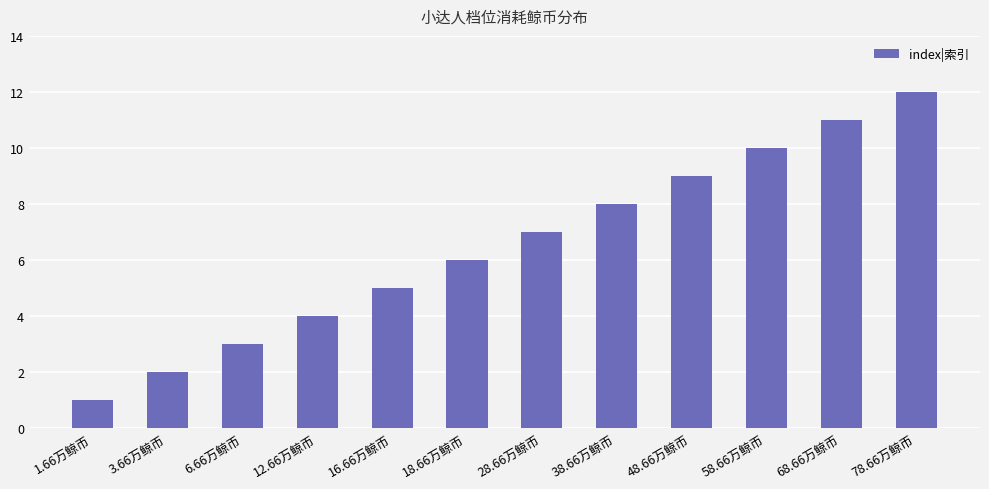

What is the label of the 6th bar from the left?

18.66万鲸币